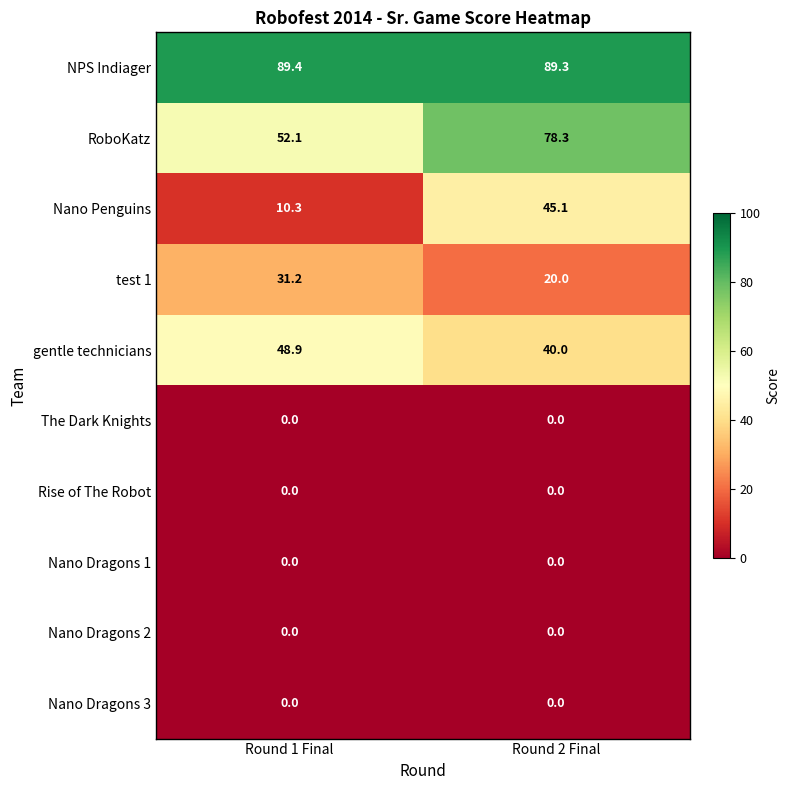

Is it true that Nano Dragons 3 equals 0.0 at Round 2 Final?

True